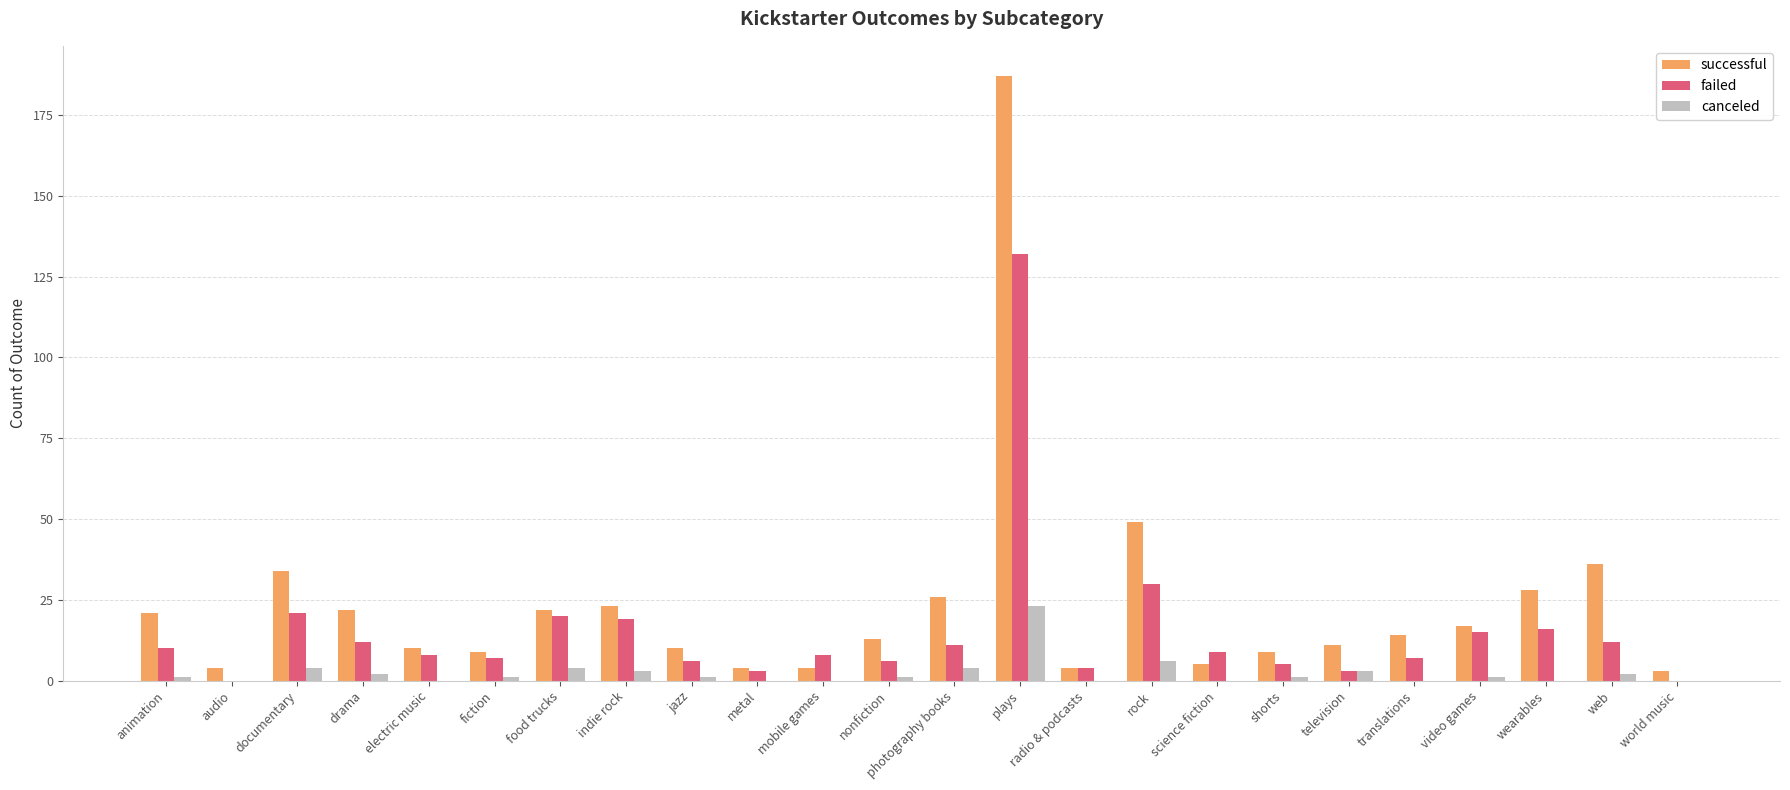

What is the difference between the successful values at television and metal?

7